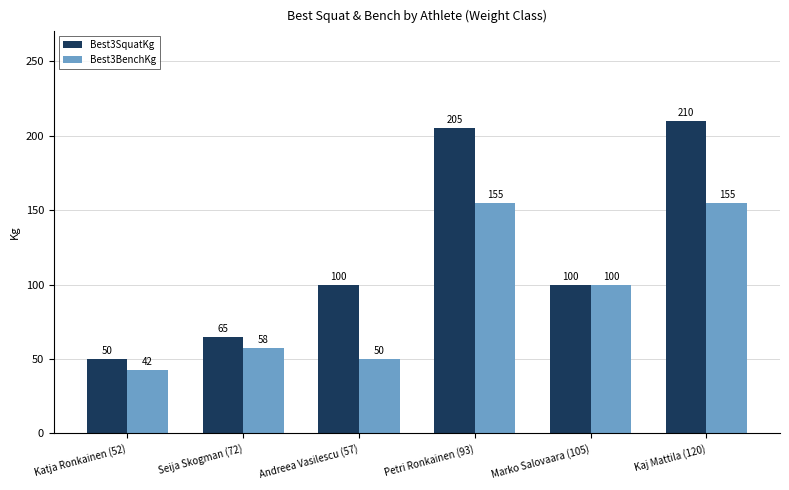

The value of Best3BenchKg at Marko Salovaara (105) is 100.0. True or false?

True